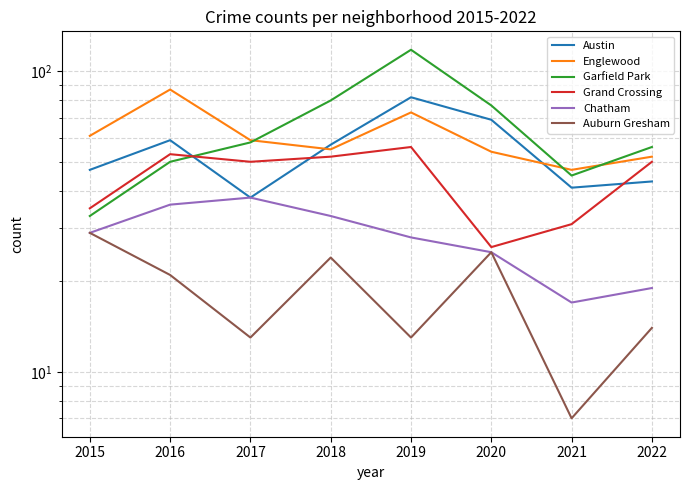

Does the chart display data point markers on the line(s)?

No